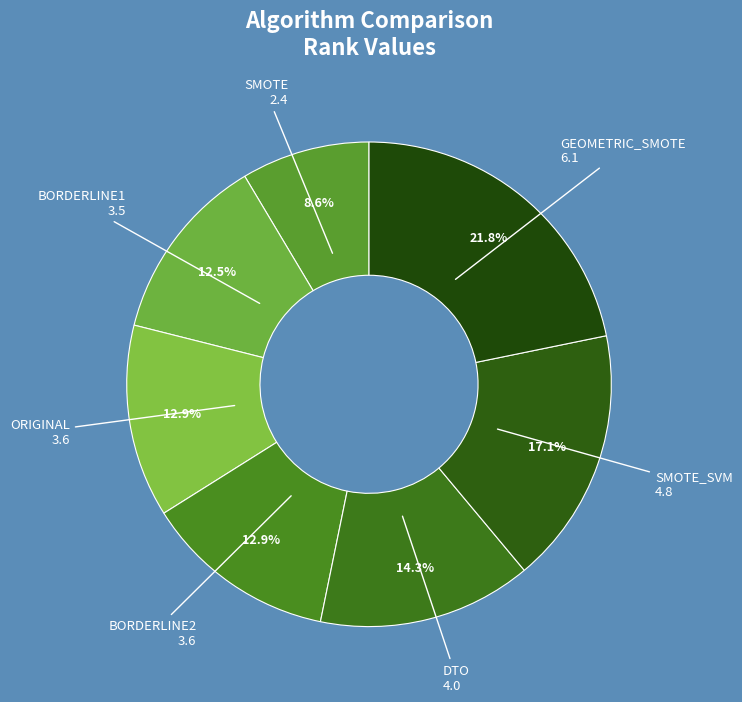

Does GEOMETRIC_SMOTE represent more than half of the total?

No